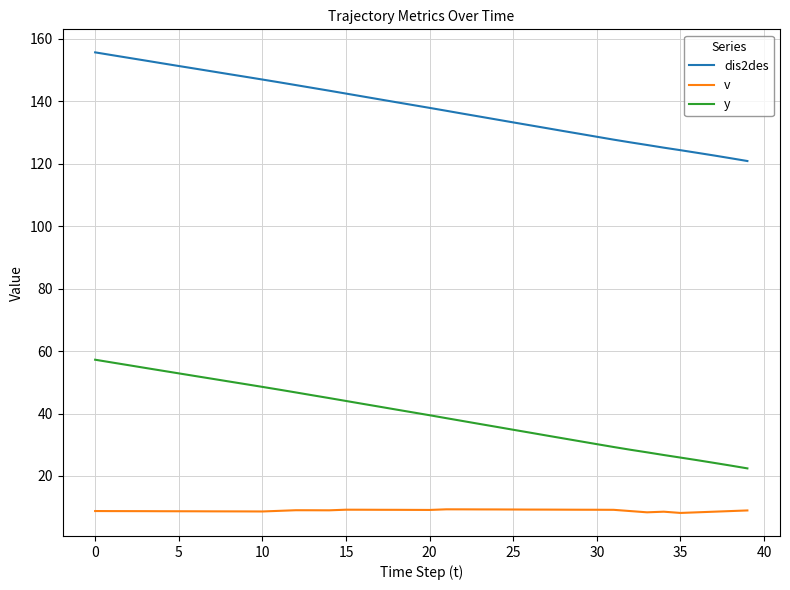

True or false: y and v cross at least once.

False